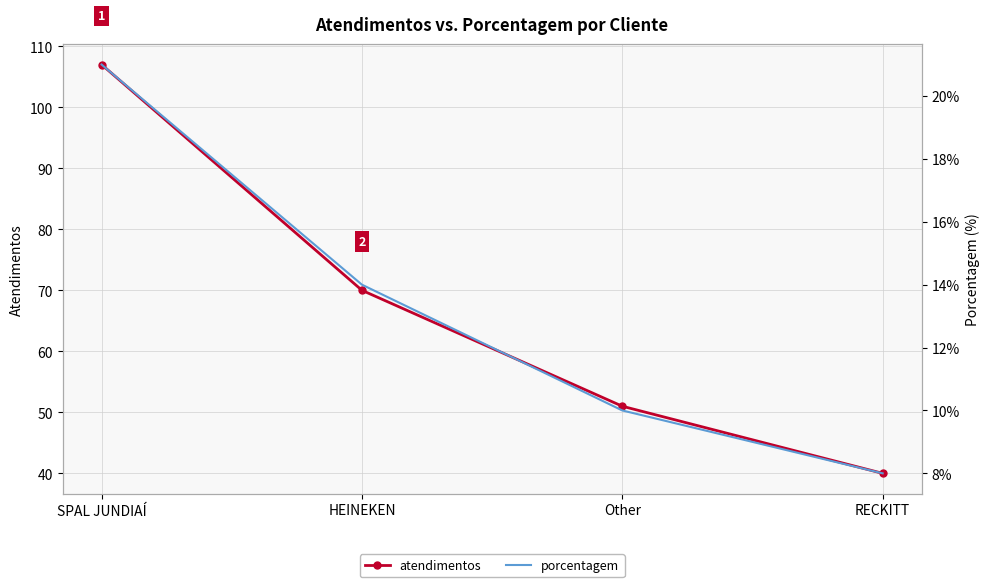

Does the chart have visible grid lines?

Yes